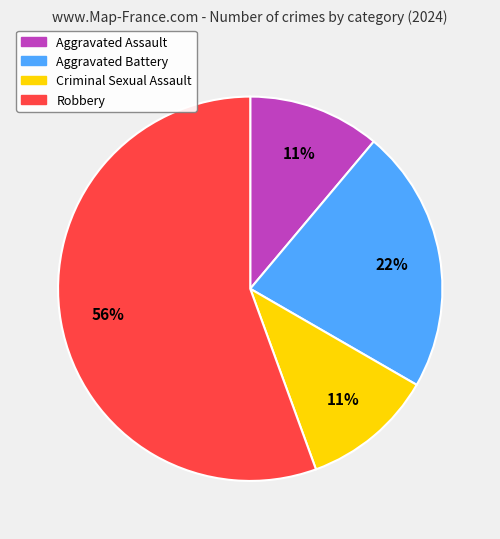

To the nearest percent, what is the combined percentage of Aggravated Battery and Robbery?

78%